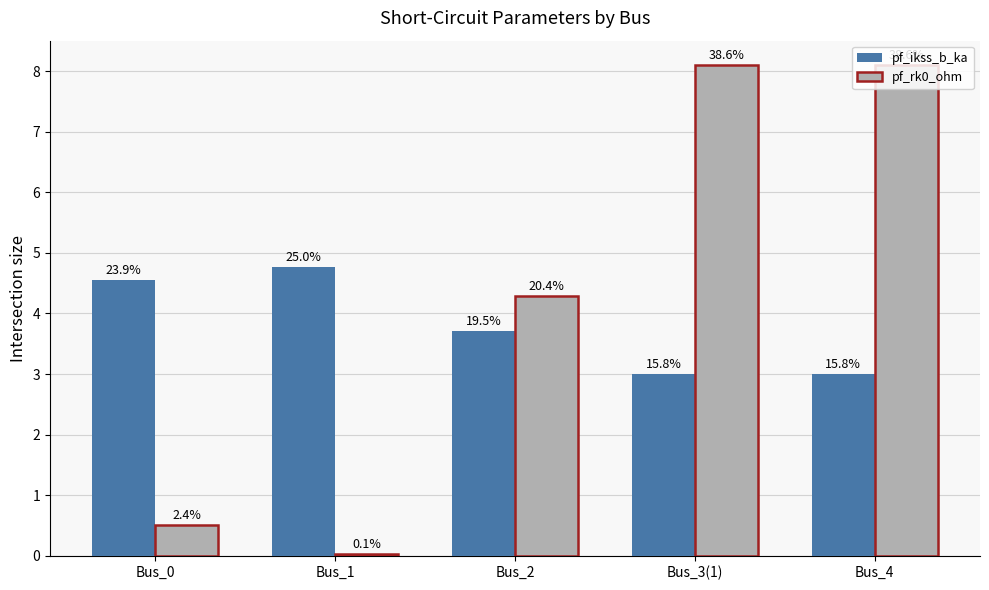

Reading left to right, transcribe all the data shown in this chart.

pf_ikss_b_ka: 4.5	4.8	3.7	3.0	3.0
pf_rk0_ohm: 0.5	0.0	4.3	8.1	8.1